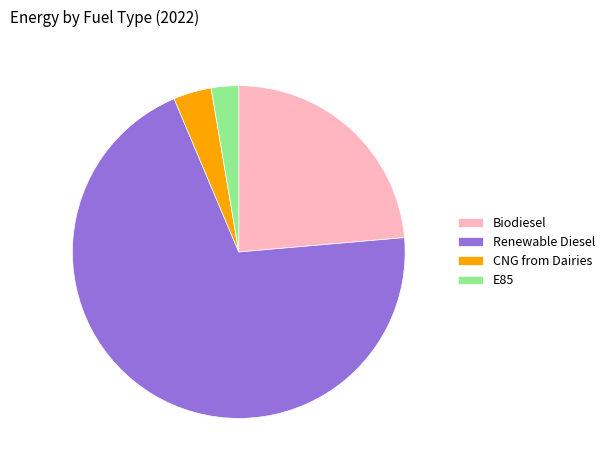

Between Renewable Diesel and Biodiesel, which is larger?

Renewable Diesel